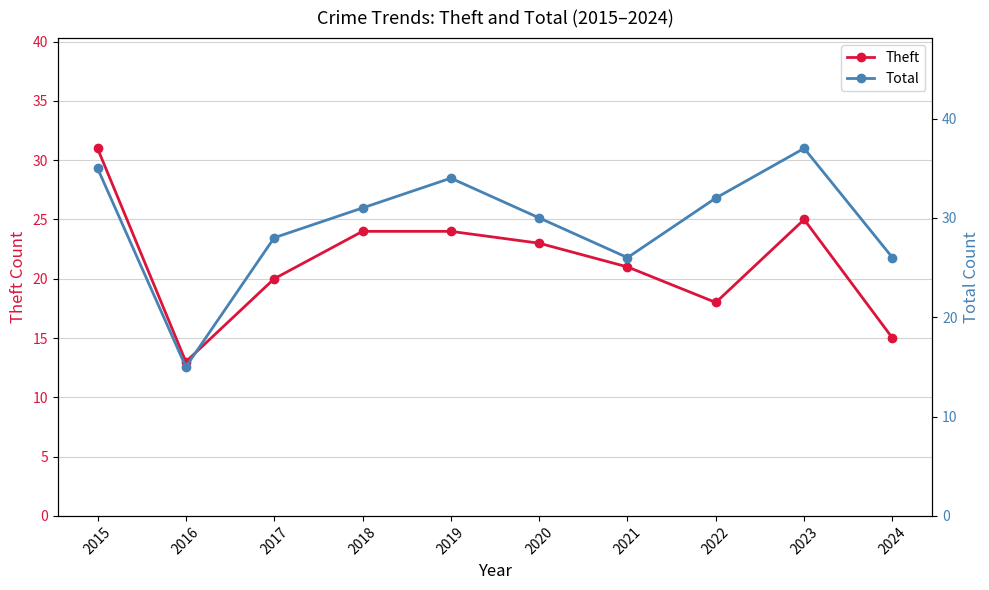

List the series in order of their peak value, lowest first.

Theft, Total